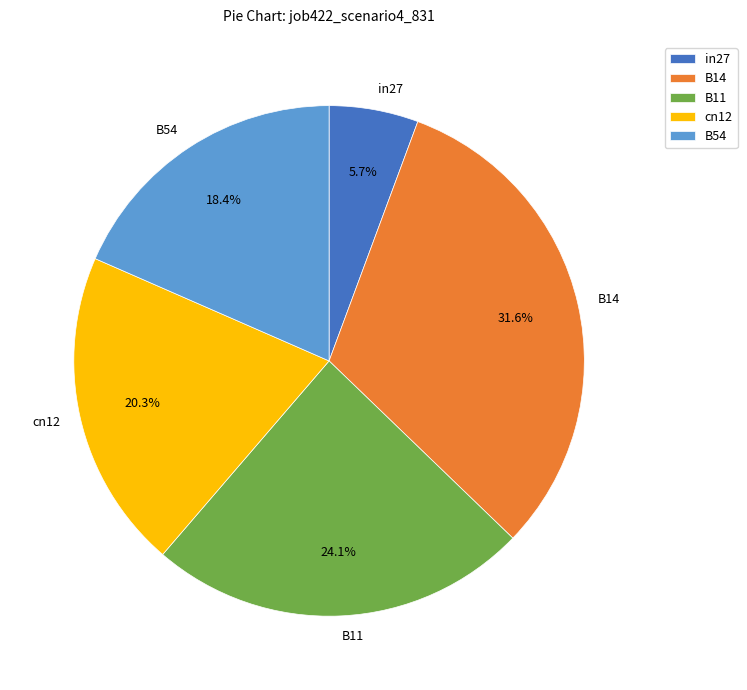

The cn12 slice represents 20% of the pie. True or false?

True